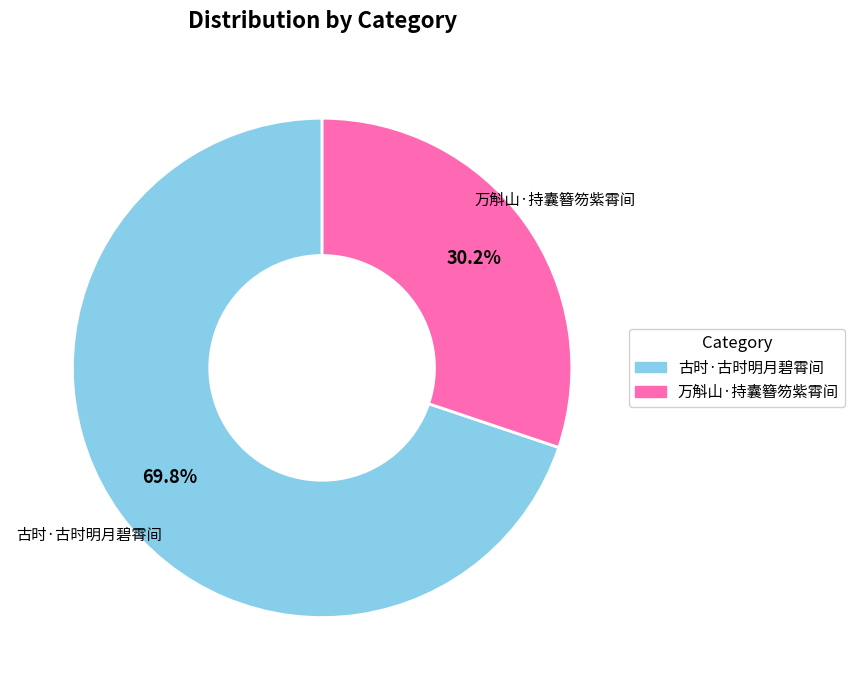

What is the majority slice?

古时·古时明月碧霄间